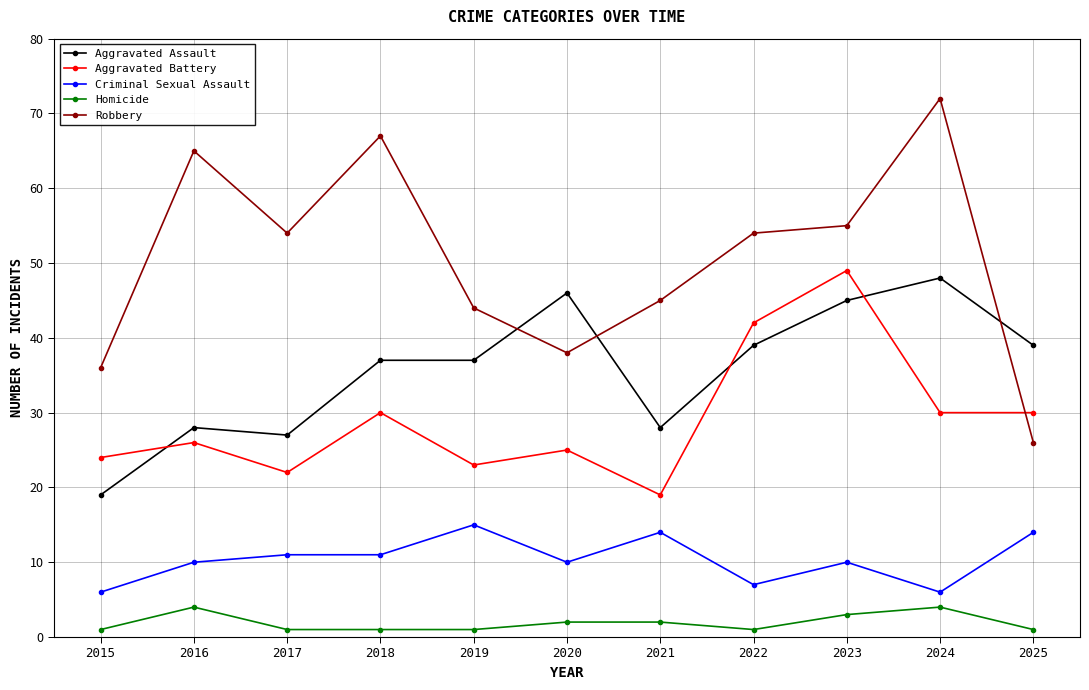

True or false: Aggravated Assault has more than 0 points higher than both neighbors.

True